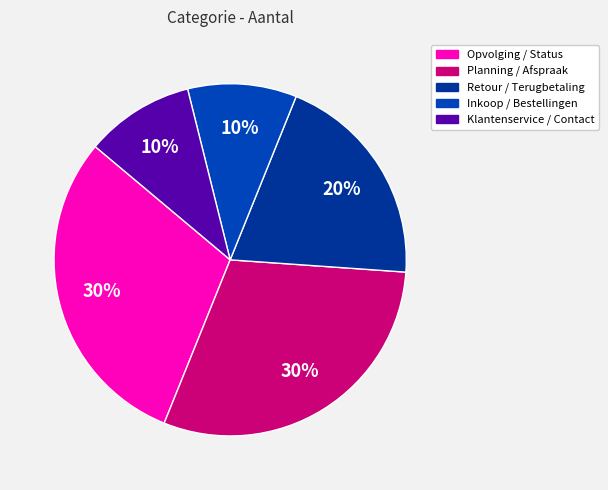

Does any single category account for the majority?

No